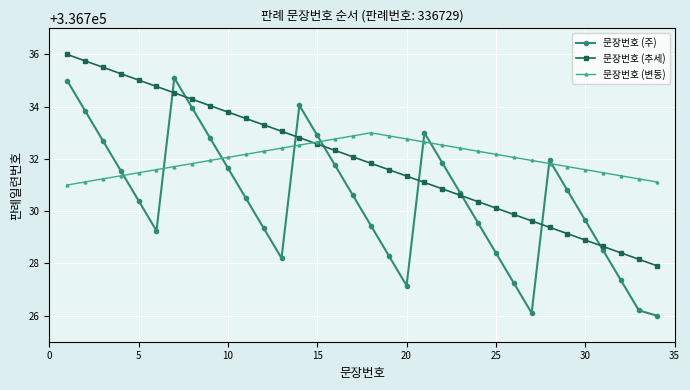

After their last crossing, which series has the higher values: 문장번호 (주) or 문장번호 (변동)?

문장번호 (변동)